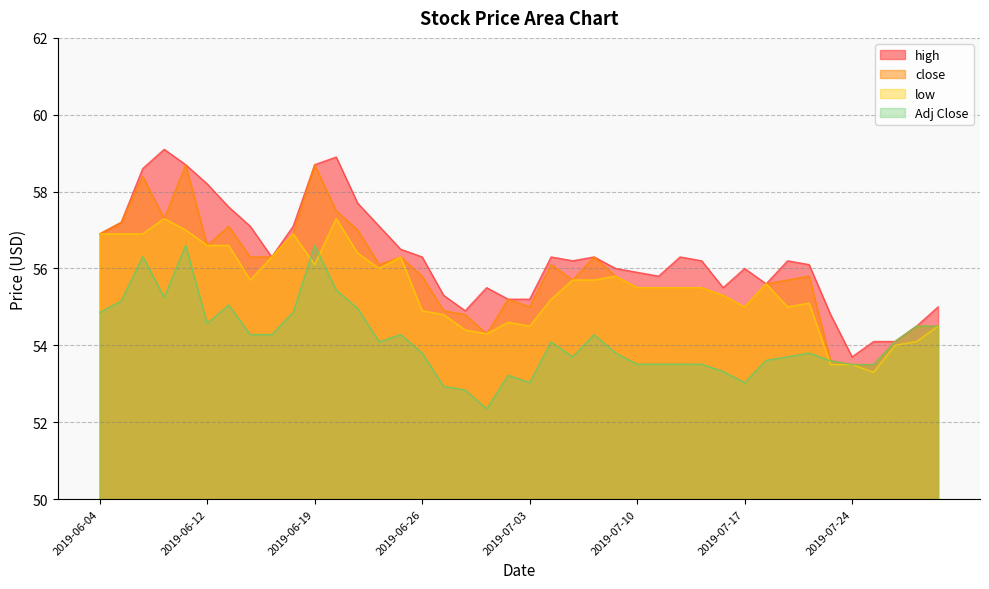

True or false: Adj Close has a value of 54.5 at 2019-07-29.

True